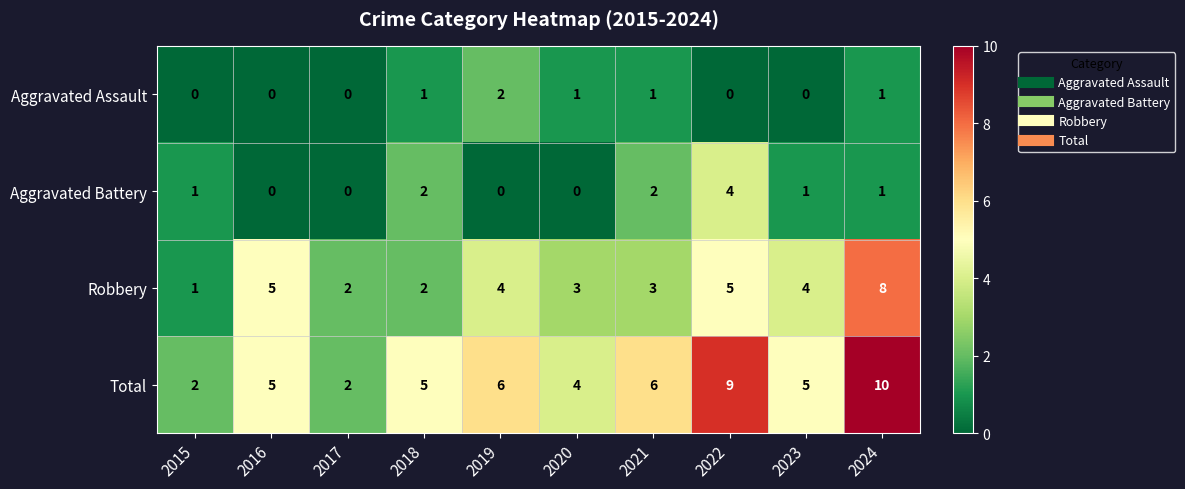

What is the sum of all Total values?

54